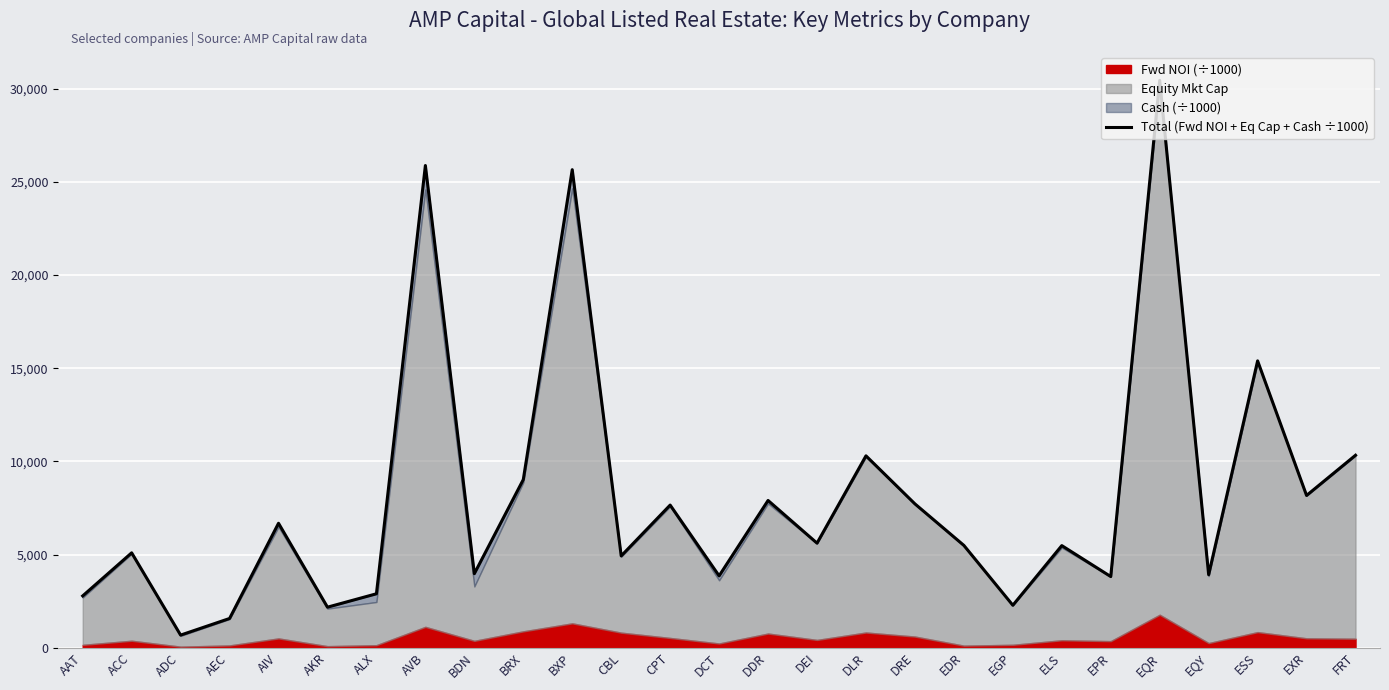

Does the chart display data point markers on the line(s)?

No